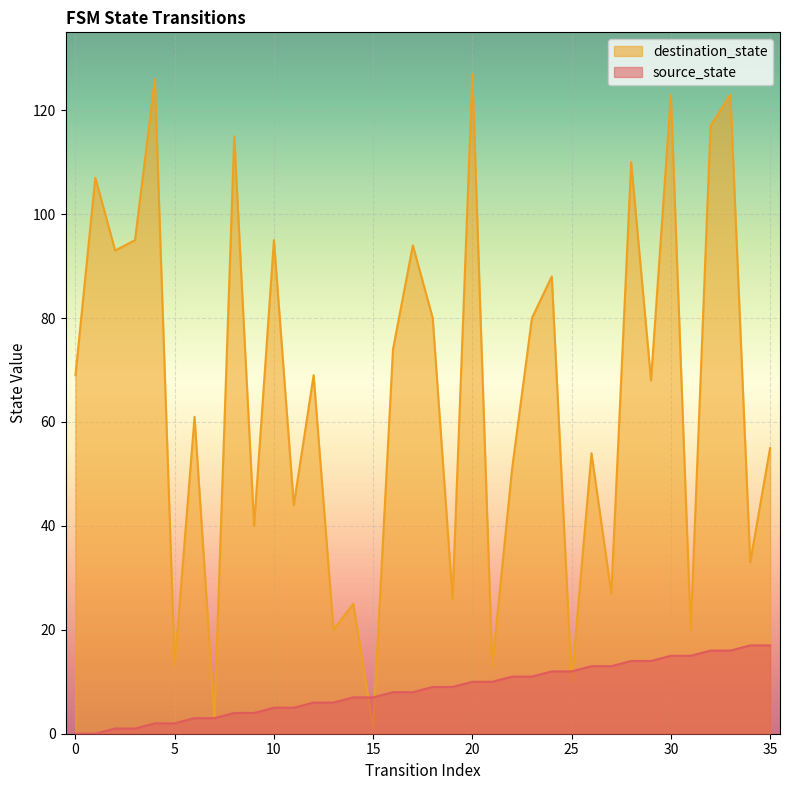

True or false: destination_state has a value of 54 at 26.

True